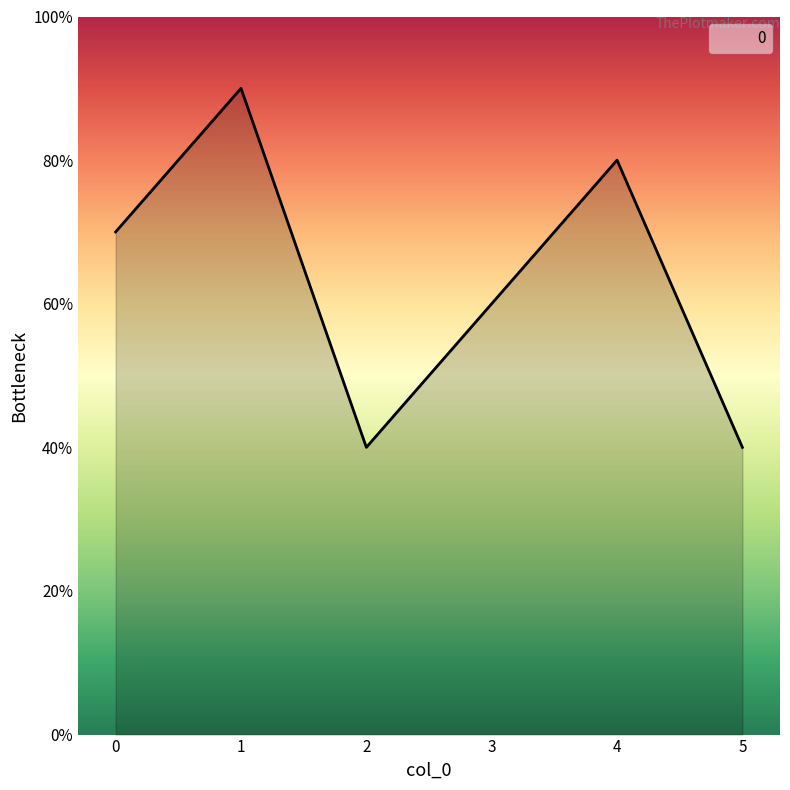

How many interior local valleys (lower than both neighbors) does the data have?

1